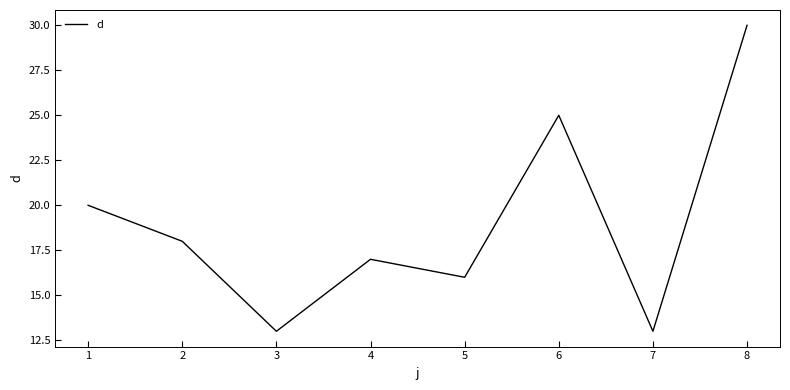

Reading right to left, what are all the values shown in this chart?

8=30	7=13	6=25	5=16	4=17	3=13	2=18	1=20